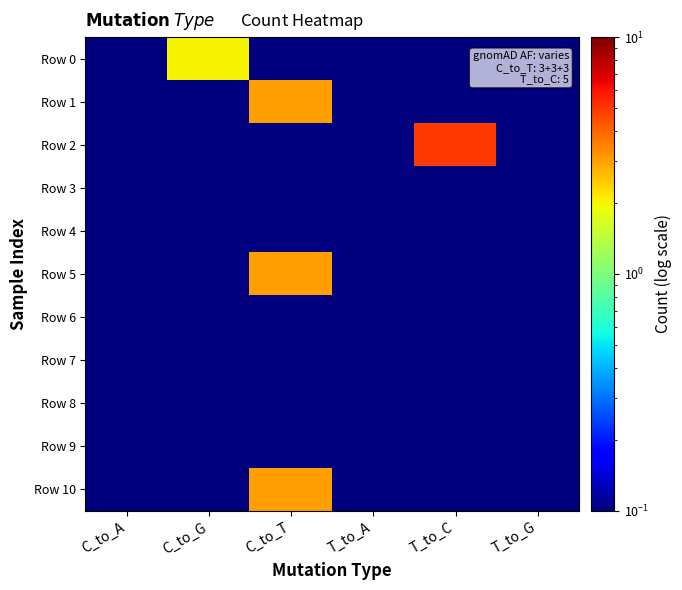

Reading left to right, transcribe all the data shown in this chart.

Row 0: C_to_A=0.1	C_to_G=2.0	C_to_T=0.1	T_to_A=0.1	T_to_C=0.1	T_to_G=0.1
Row 1: C_to_A=0.1	C_to_G=0.1	C_to_T=3.0	T_to_A=0.1	T_to_C=0.1	T_to_G=0.1
Row 2: C_to_A=0.1	C_to_G=0.1	C_to_T=0.1	T_to_A=0.1	T_to_C=5.0	T_to_G=0.1
Row 3: C_to_A=0.1	C_to_G=0.1	C_to_T=0.1	T_to_A=0.1	T_to_C=0.1	T_to_G=0.1
Row 4: C_to_A=0.1	C_to_G=0.1	C_to_T=0.1	T_to_A=0.1	T_to_C=0.1	T_to_G=0.1
Row 5: C_to_A=0.1	C_to_G=0.1	C_to_T=3.0	T_to_A=0.1	T_to_C=0.1	T_to_G=0.1
Row 6: C_to_A=0.1	C_to_G=0.1	C_to_T=0.1	T_to_A=0.1	T_to_C=0.1	T_to_G=0.1
Row 7: C_to_A=0.1	C_to_G=0.1	C_to_T=0.1	T_to_A=0.1	T_to_C=0.1	T_to_G=0.1
Row 8: C_to_A=0.1	C_to_G=0.1	C_to_T=0.1	T_to_A=0.1	T_to_C=0.1	T_to_G=0.1
Row 9: C_to_A=0.1	C_to_G=0.1	C_to_T=0.1	T_to_A=0.1	T_to_C=0.1	T_to_G=0.1
Row 10: C_to_A=0.1	C_to_G=0.1	C_to_T=3.0	T_to_A=0.1	T_to_C=0.1	T_to_G=0.1